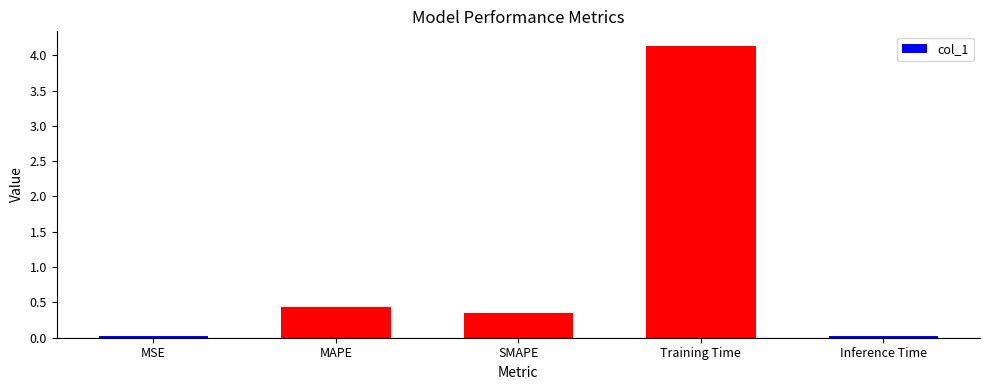

What is the label of the 1st bar from the right?

Inference Time